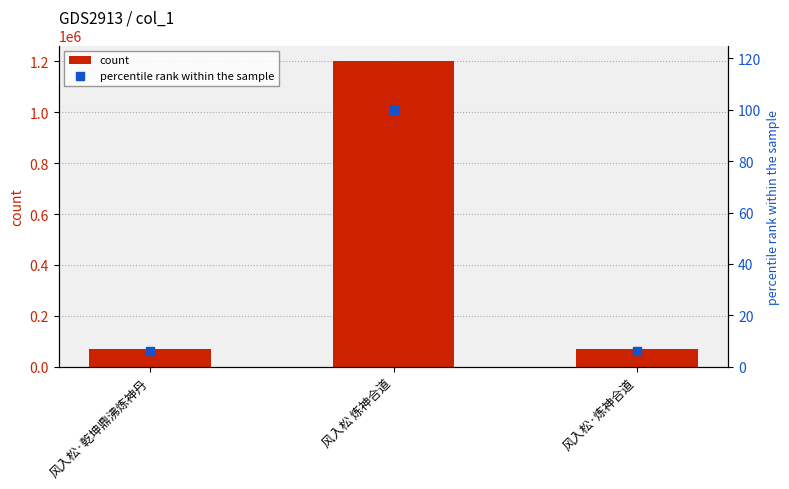

Which series has the largest total across all categories?

count